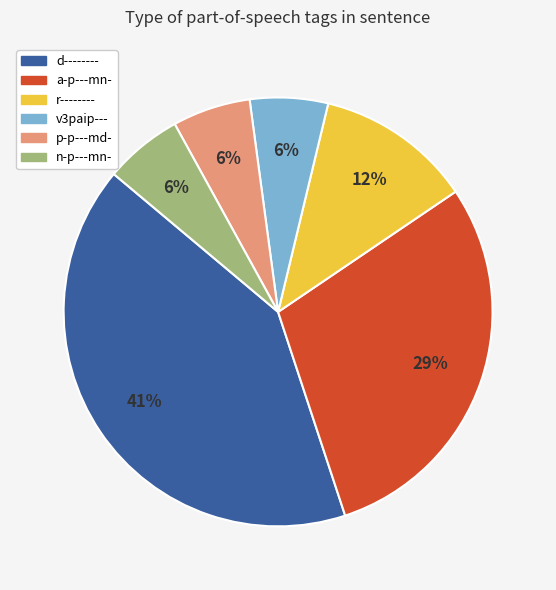

Is there a majority slice in this chart?

No